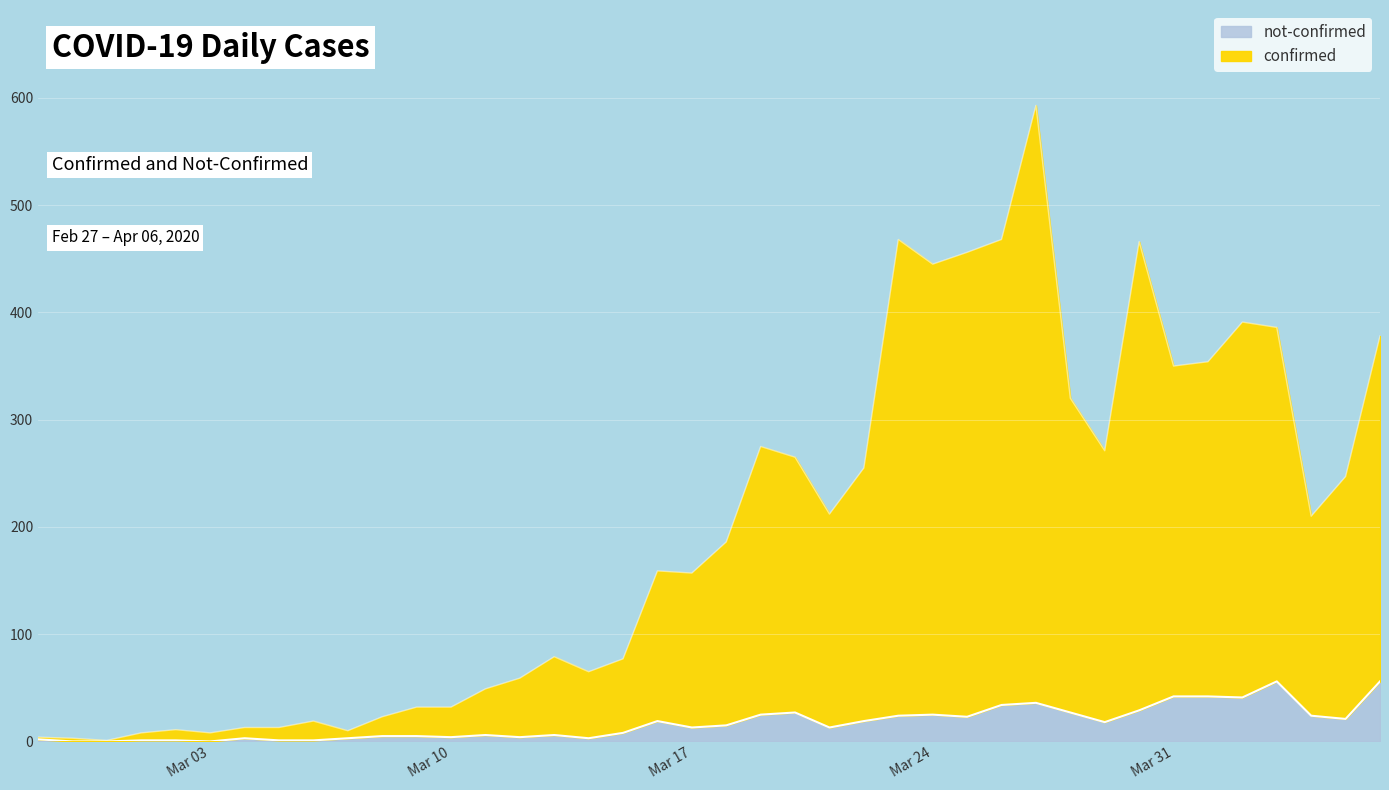

True or false: confirmed and not-confirmed cross at least once.

False